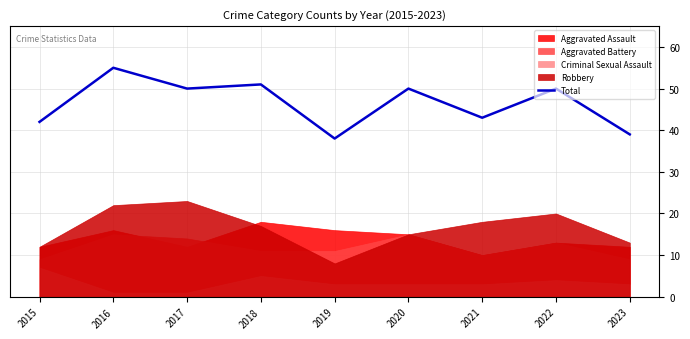

What is the difference between the maximum and minimum values?

17